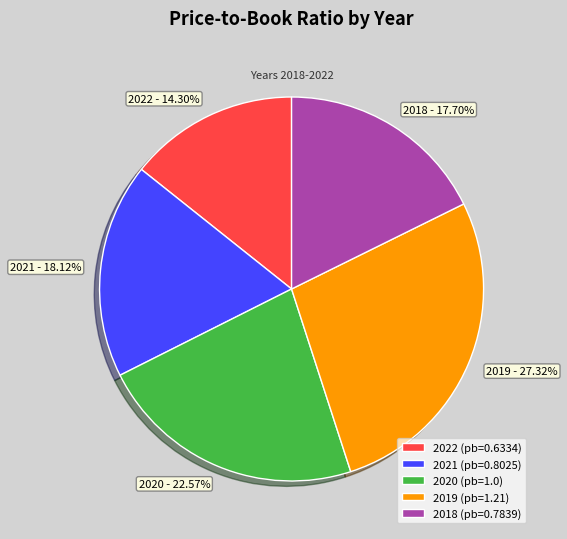

What percentage is the 2021 slice, to the nearest percent?

18%